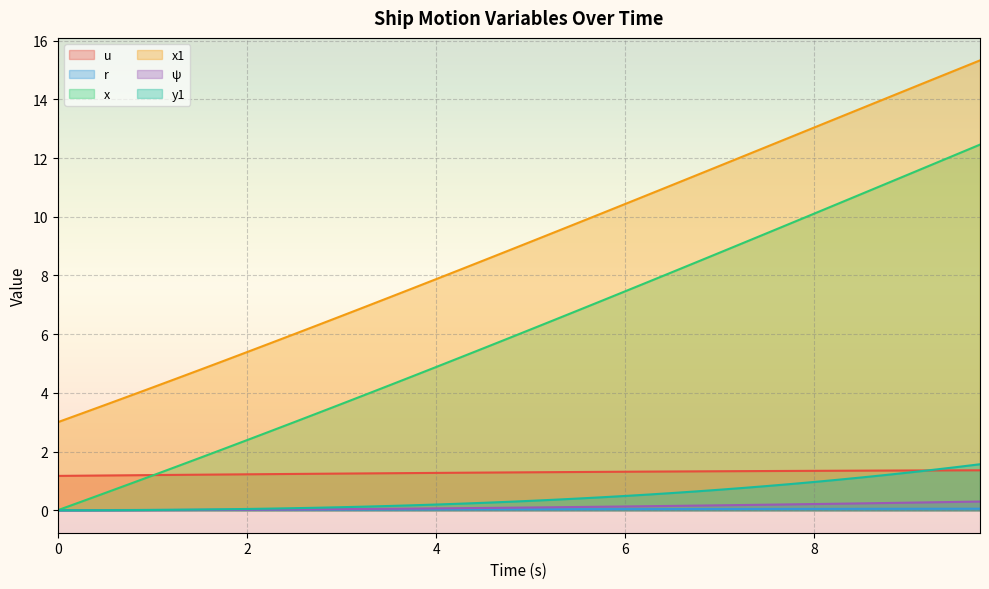

Which series has the largest total across all categories?

x1